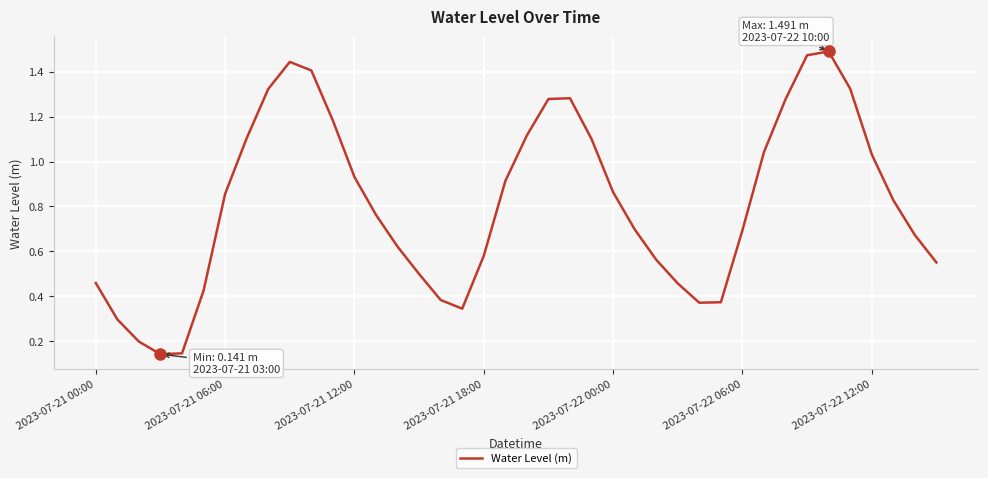

The chart shows a value of 0.4 at 2023-07-21 06:00. True or false?

False